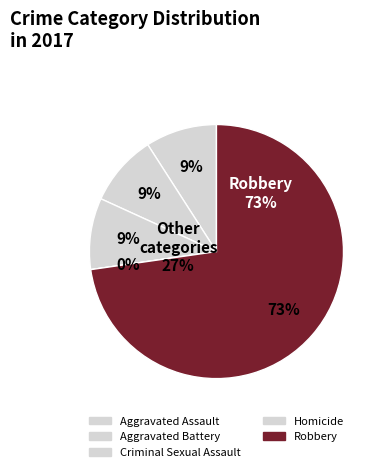

Between Robbery and Aggravated Battery, which is larger?

Robbery